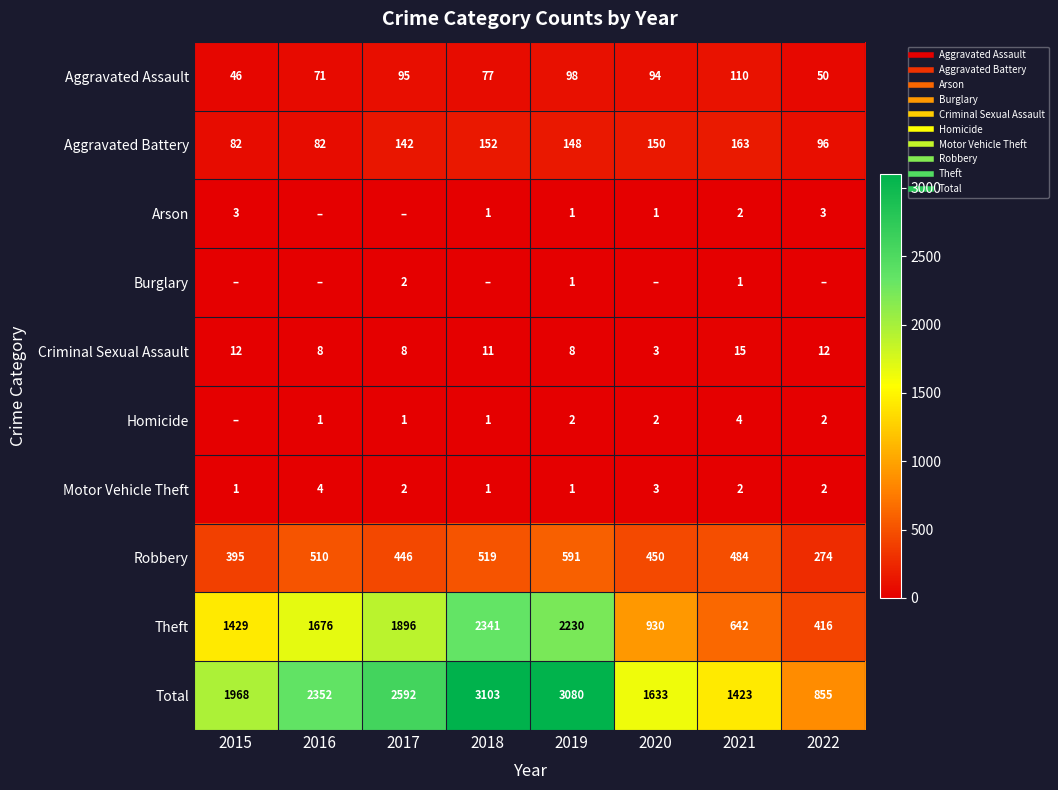

Is it true that Burglary equals 3 at 2017?

False